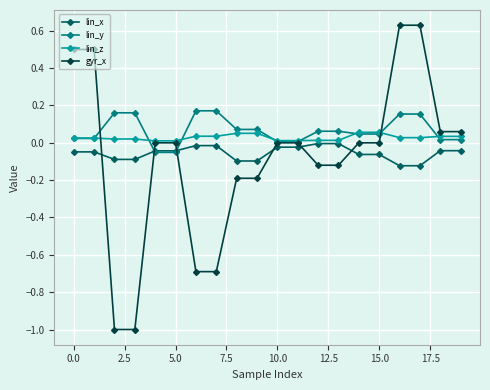

Which series has the widest spread of values?

gyr_x